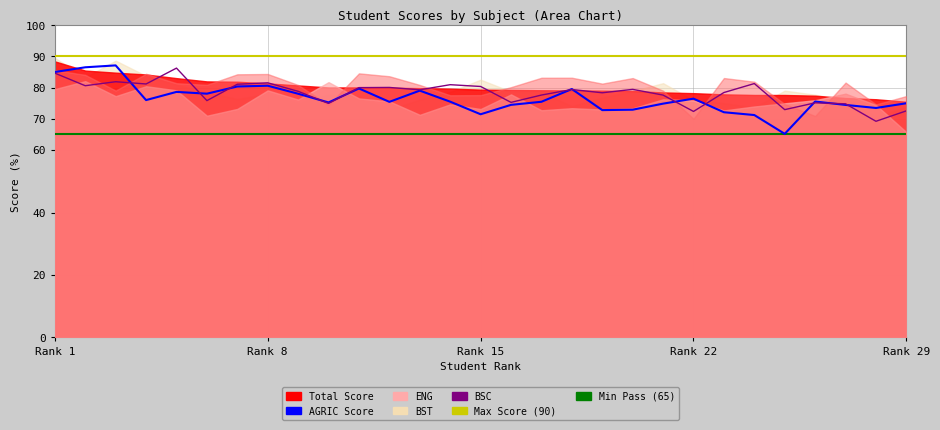

At how many categories does at least one series exceed 78?

29